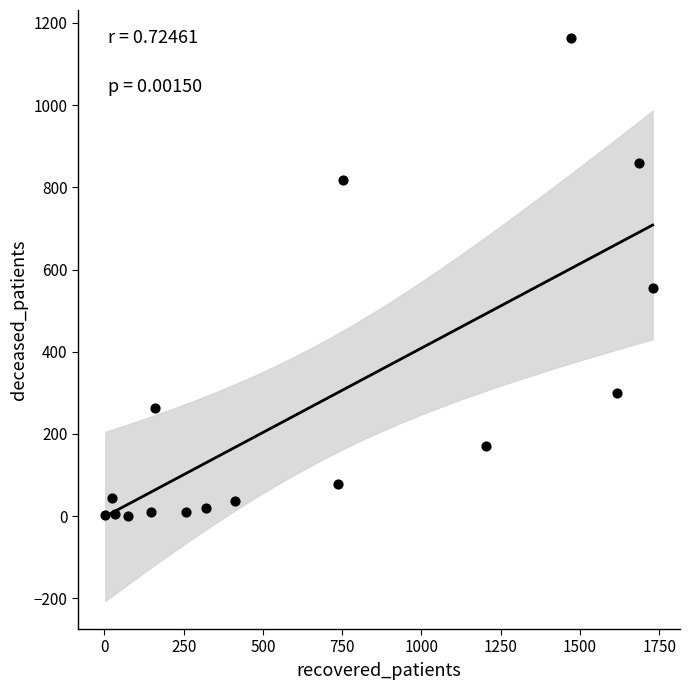

What is the range of Y values (max minus min)?

1163